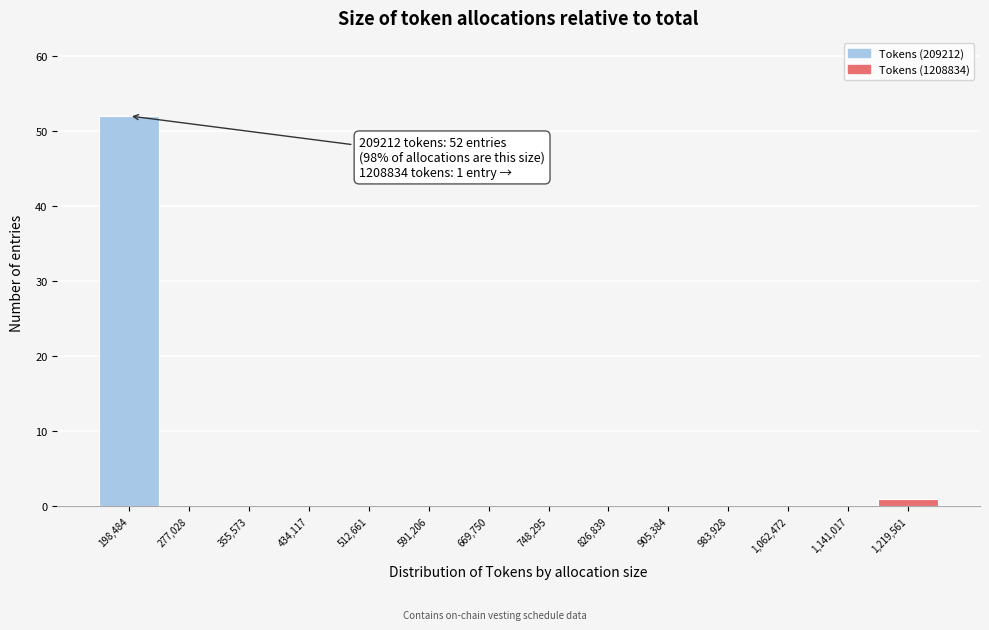

Which range on the x-axis has the tallest bar?

160000 to 240000